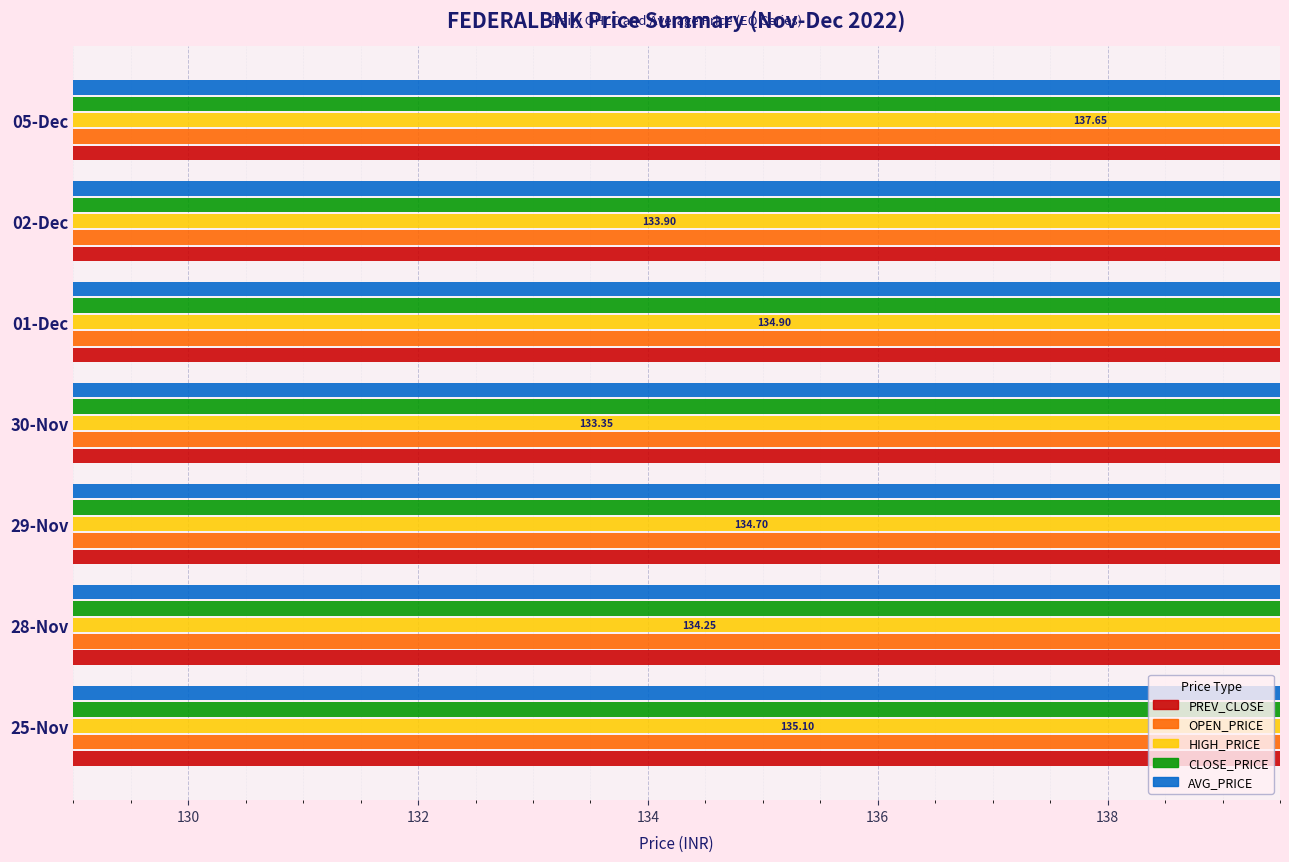

What is the value of the AVG_PRICE bar at the 5th from the left?

133.1